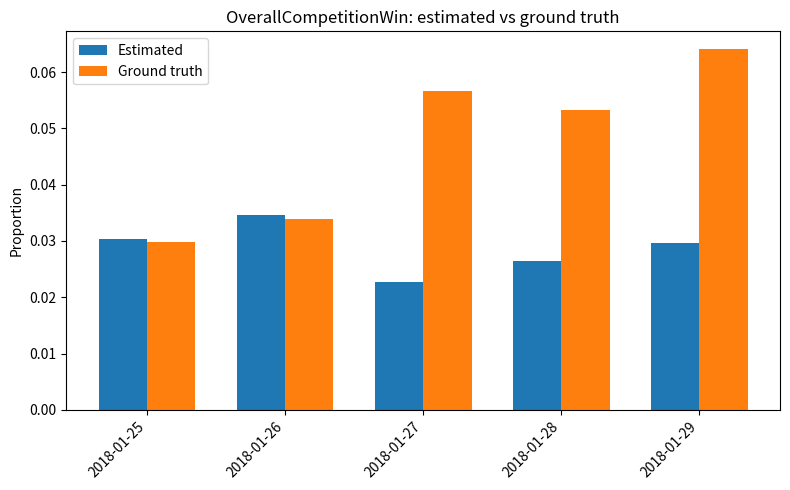

Which category has the highest value in the Estimated series?

2018-01-26